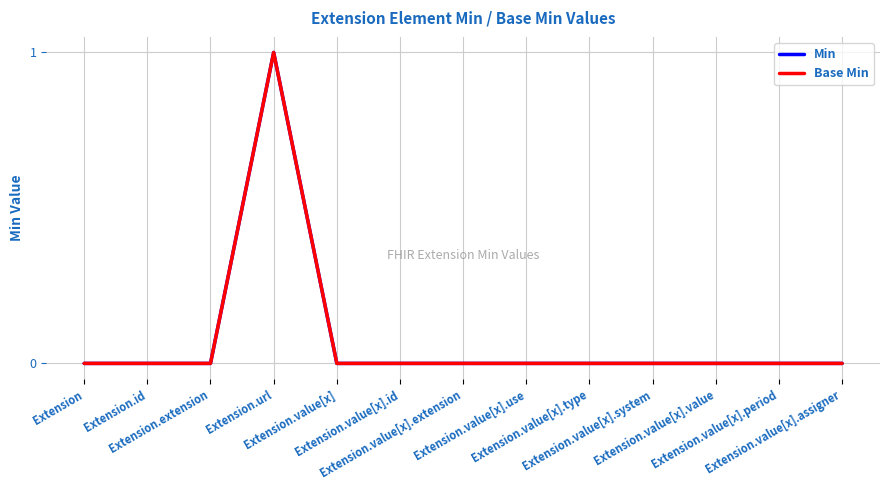

The Min series shows 1 at Extension.value[x].type. True or false?

False